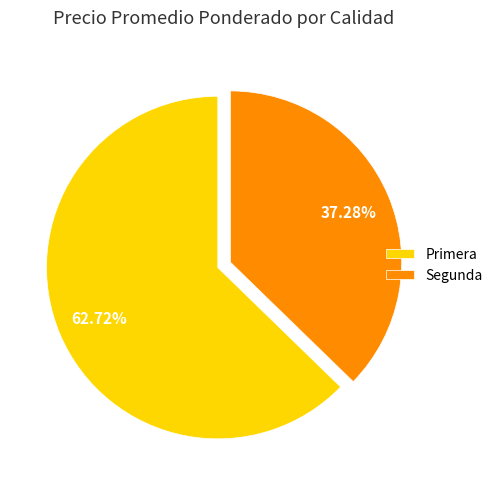

How many segments does this pie chart have?

2